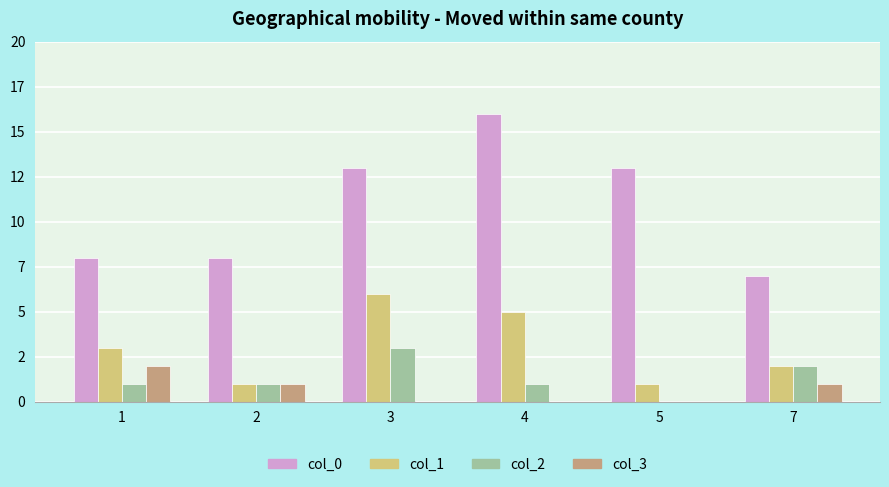

List the series in order of their peak value, lowest first.

col_3, col_2, col_1, col_0